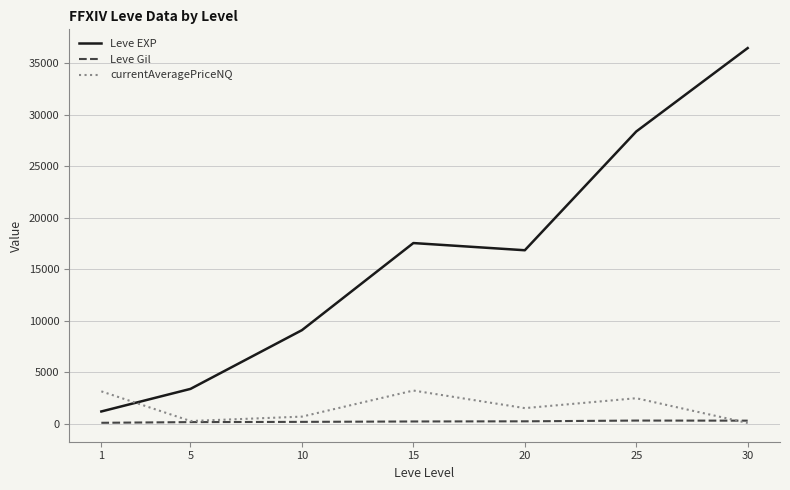

What are all the series names shown in the legend?

Leve EXP, Leve Gil, currentAveragePriceNQ